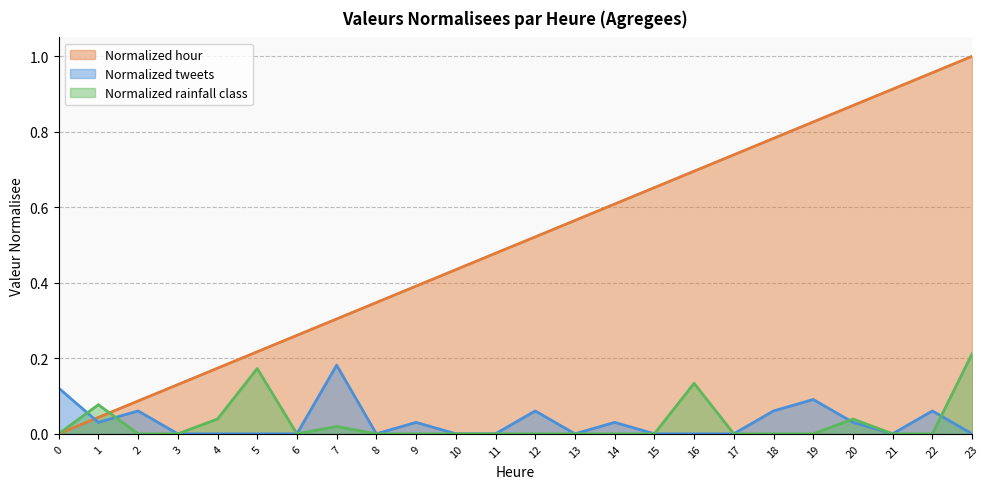

In Normalized rainfall class, how many points are higher than both neighbors (excluding endpoints)?

5